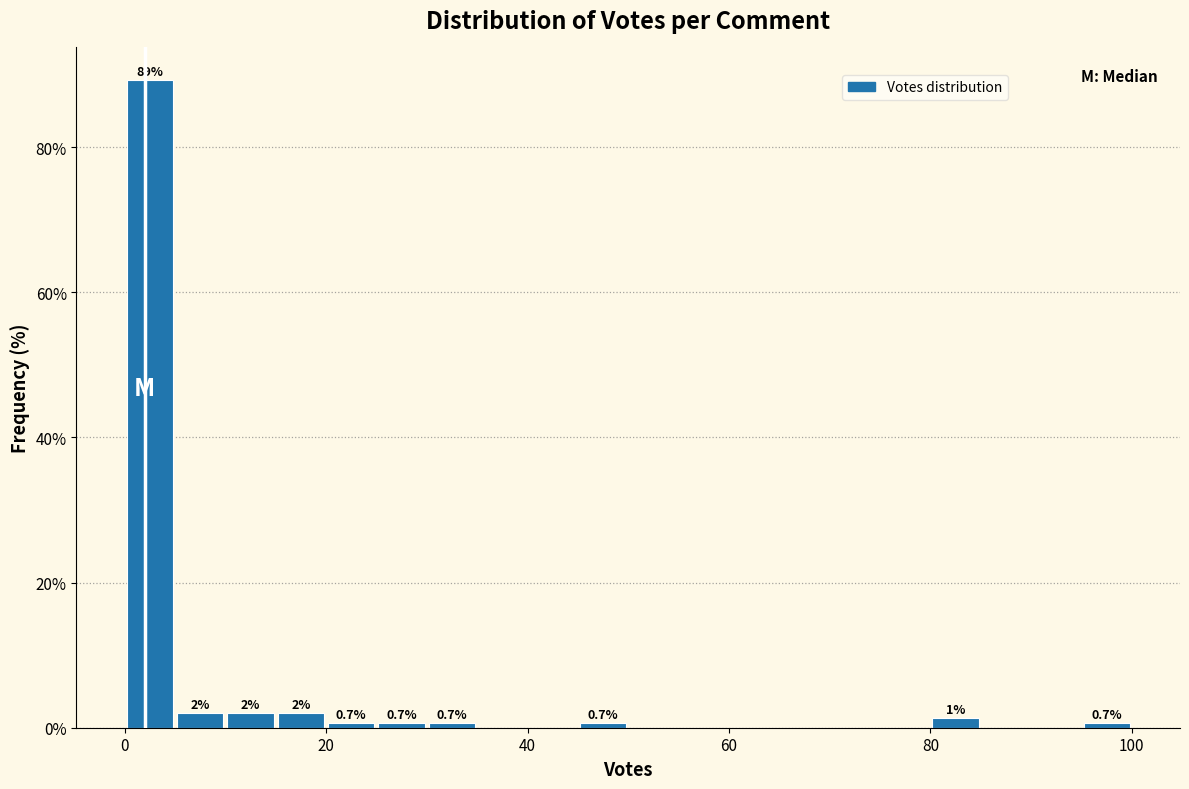

Around what value on the x-axis is the tallest bar? Give the approximate position of its centre, as read against the axis.

2